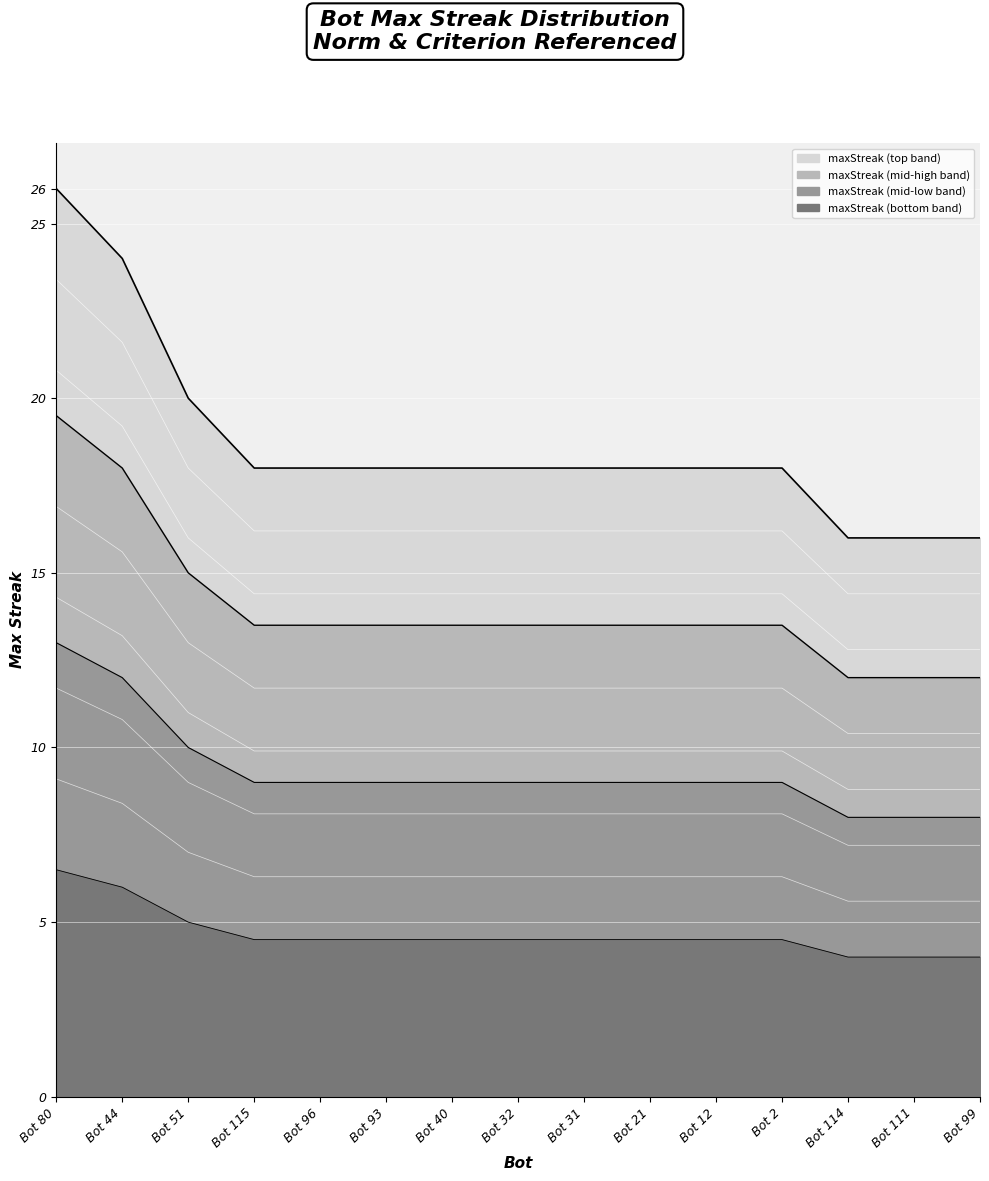

What is the sum of all values?

252.0